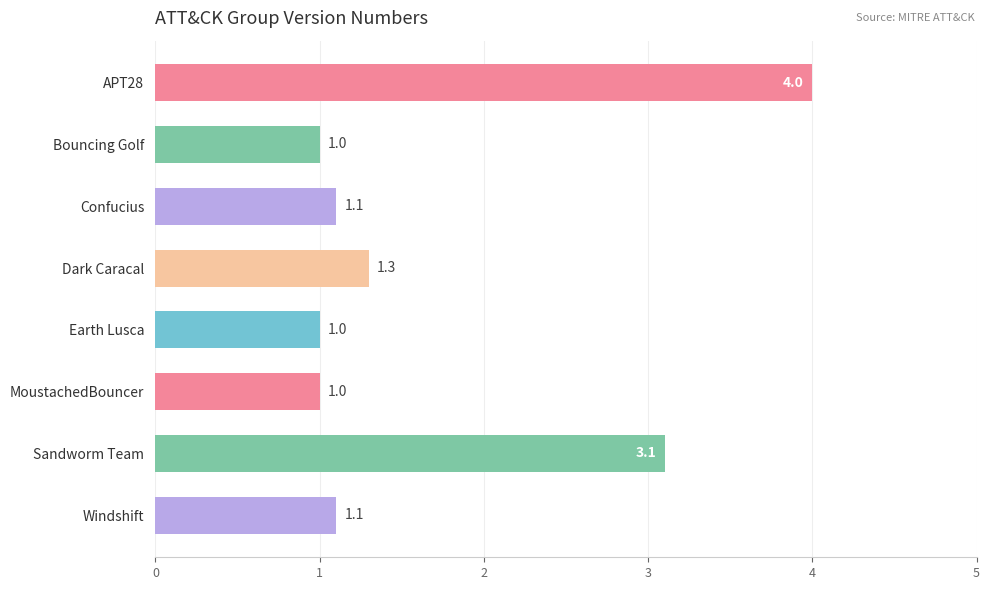

The chart shows a value of 4.0 at APT28. True or false?

True